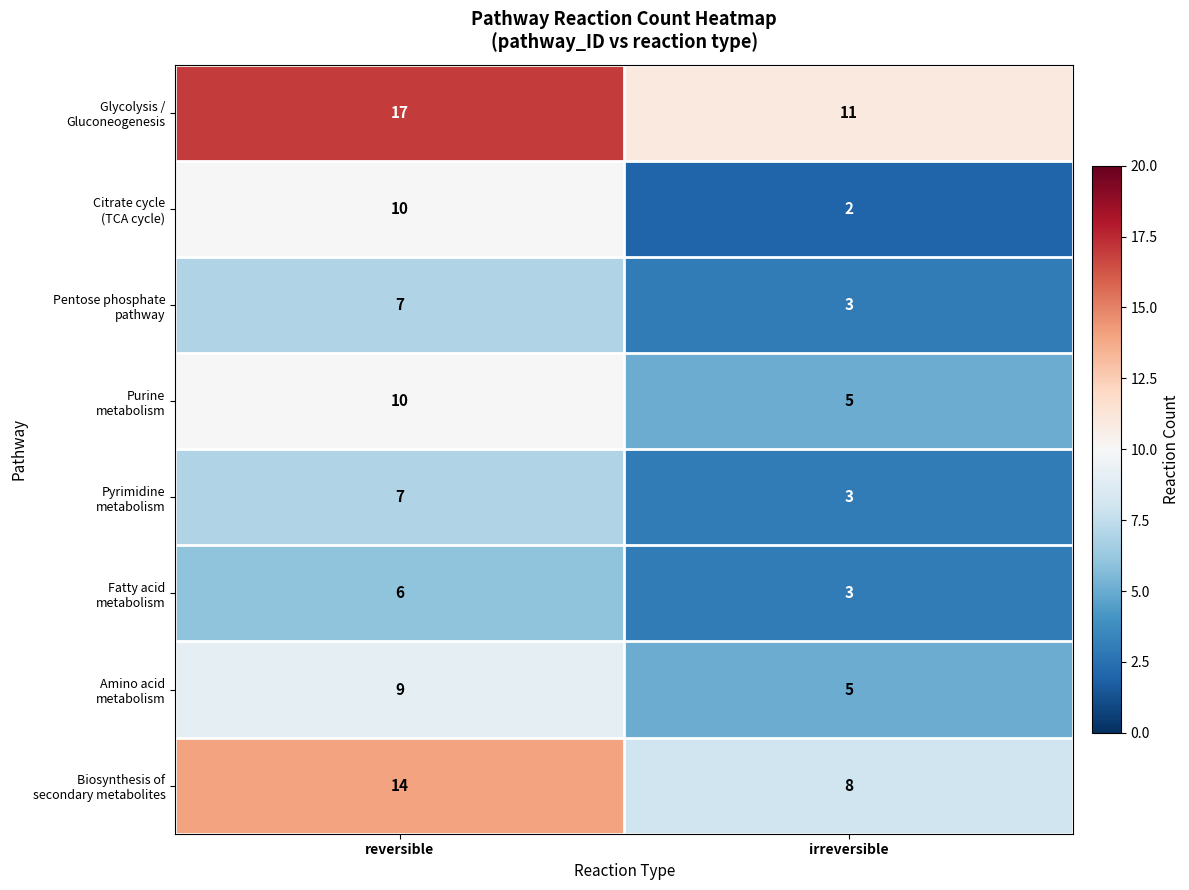

What is the total value across all series at irreversible?

40